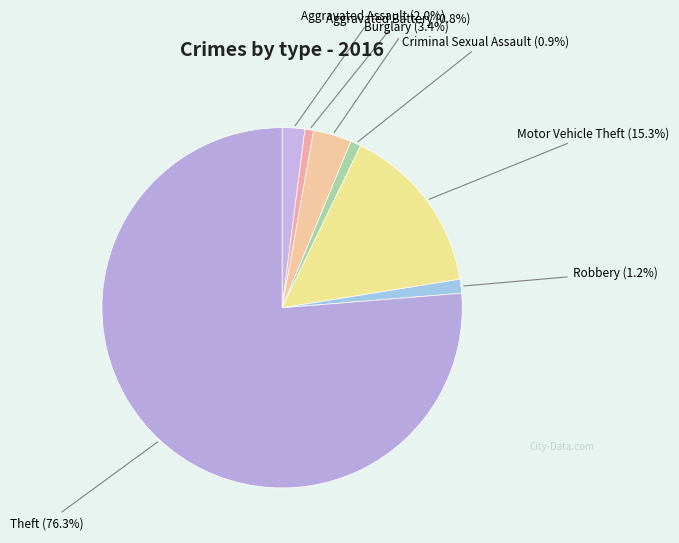

Is there a majority slice in this chart?

Yes